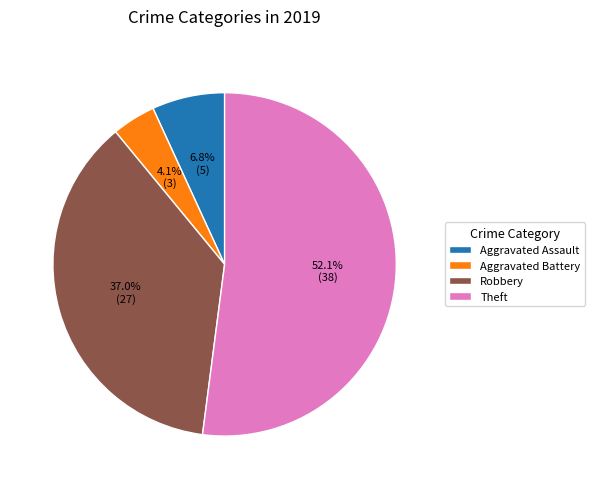

What portion of the pie excludes Robbery?

63.0%